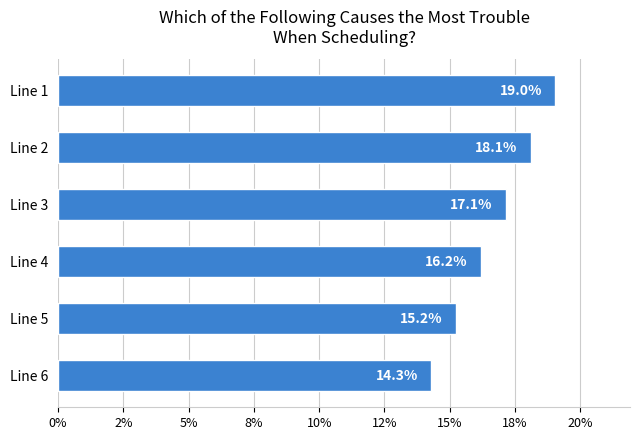

What is the maximum value shown in the chart?

0.2